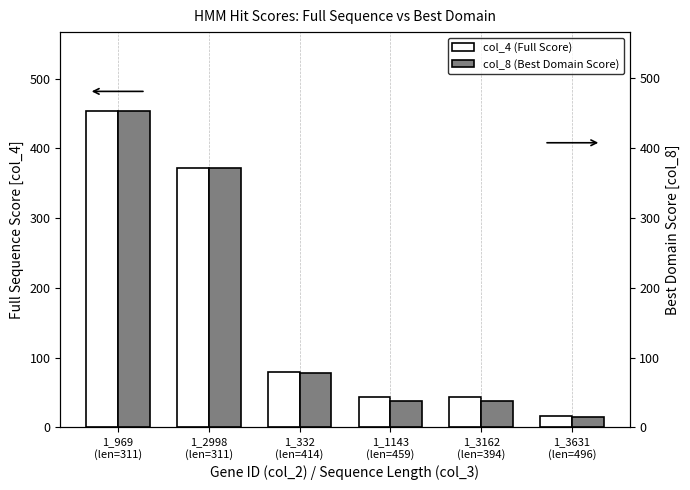

How many groups of bars are there?

6